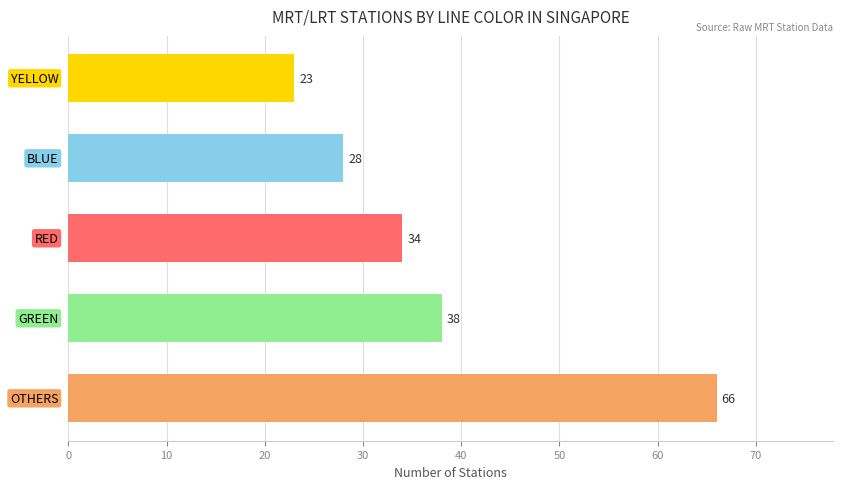

Reading left to right, transcribe all the data shown in this chart.

66	38	34	28	23